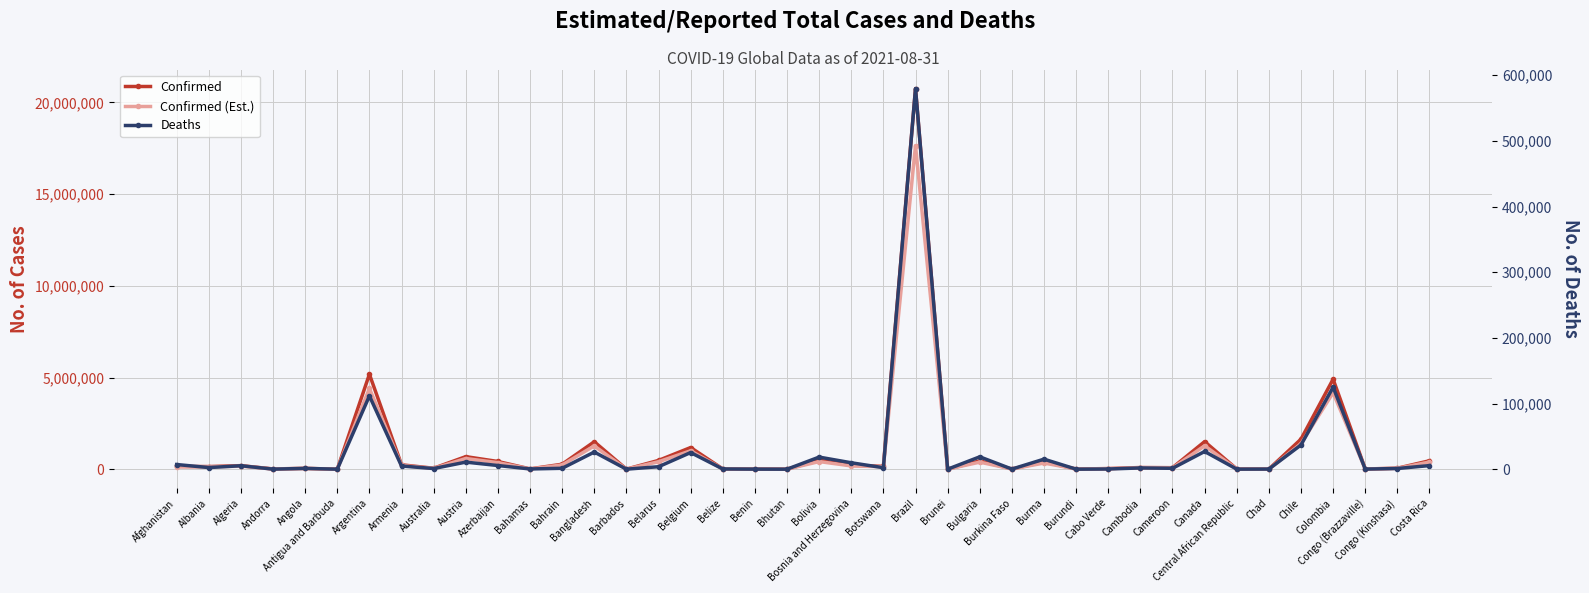

What is the smallest value displayed?

3.0